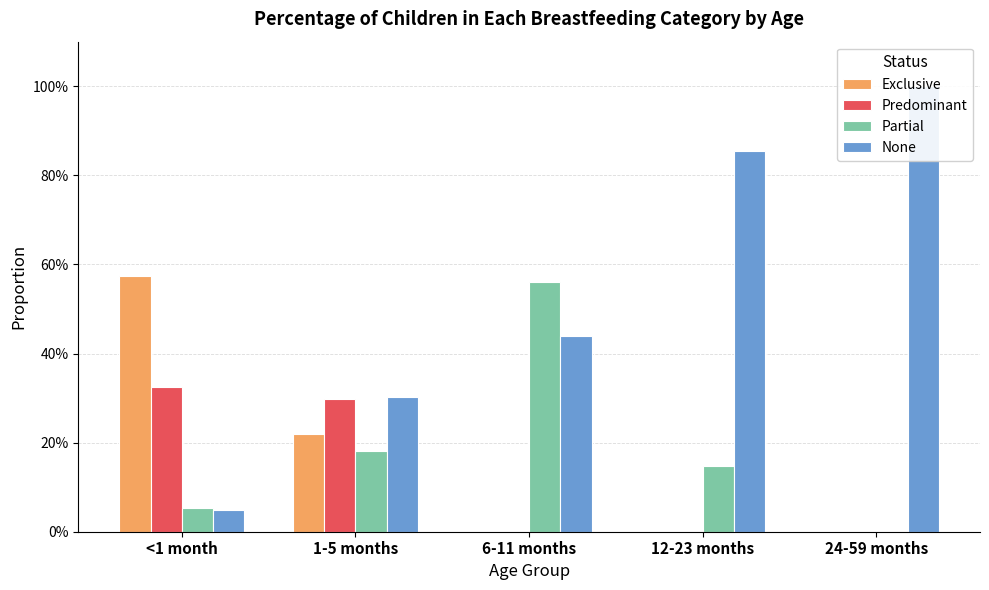

At which label does Exclusive reach its peak?

<1 month